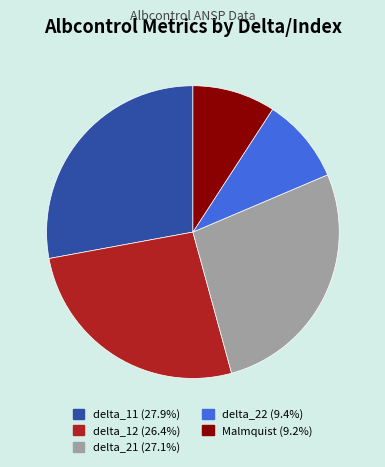

How many segments does this pie chart have?

5